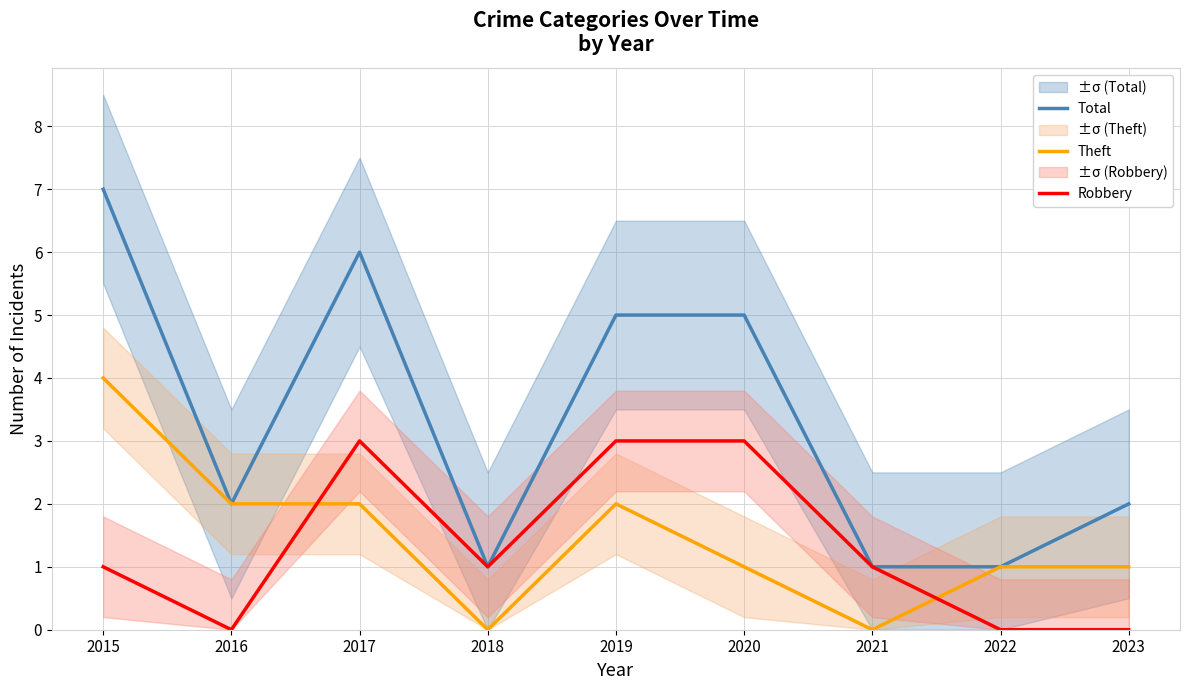

What is the maximum value shown in the chart?

7